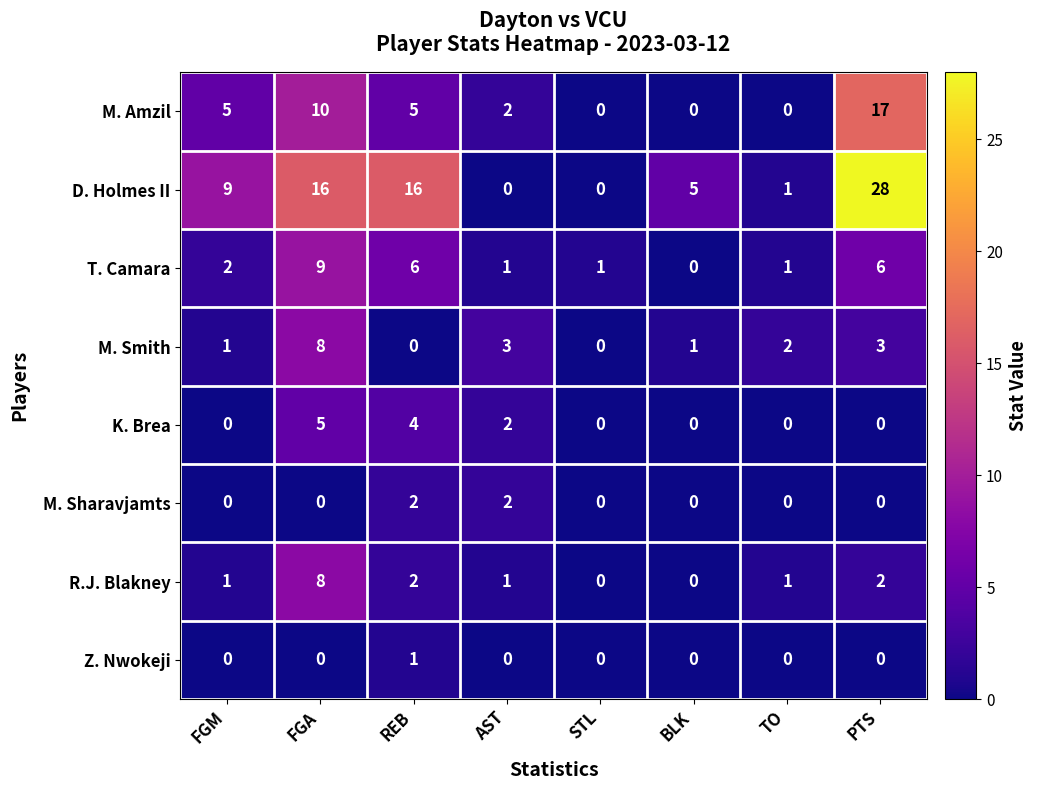

What is the total value across all series at REB?

36